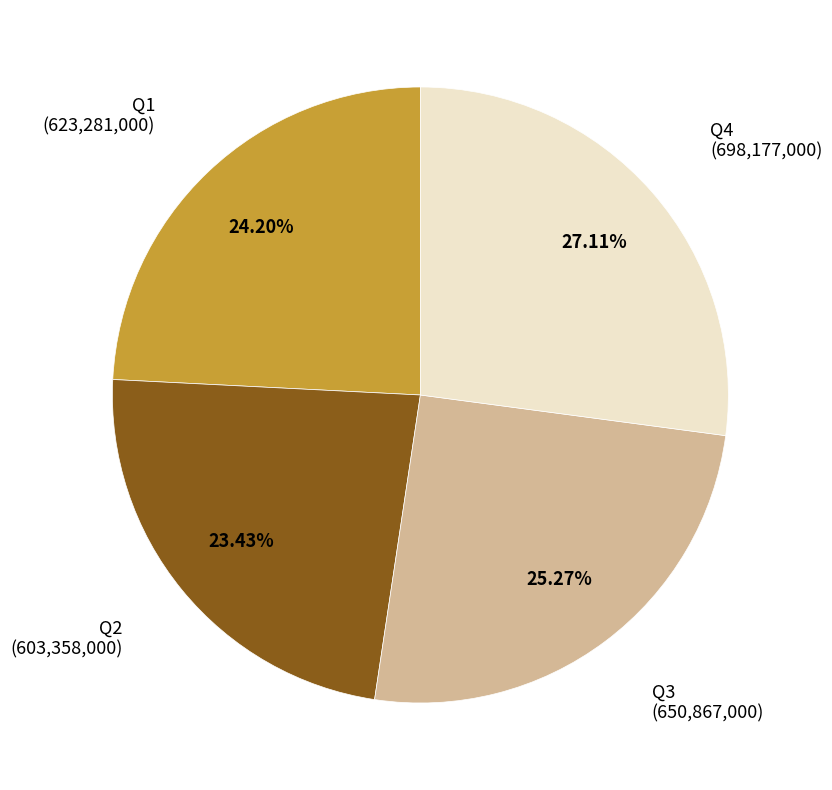

To the nearest percent, what is the difference between the largest and smallest slice percentages?

4%